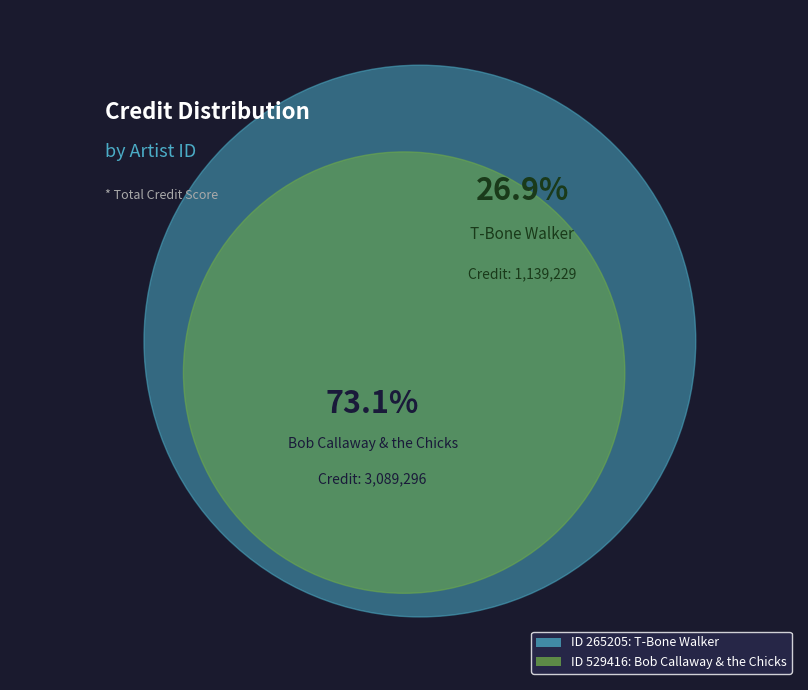

To the nearest percent, what is the average slice percentage?

50%